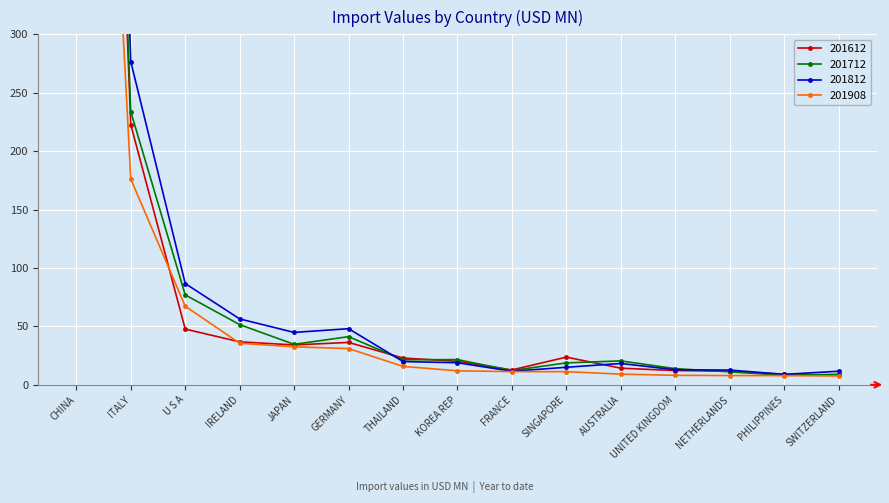

Which series has the largest total across all categories?

201812